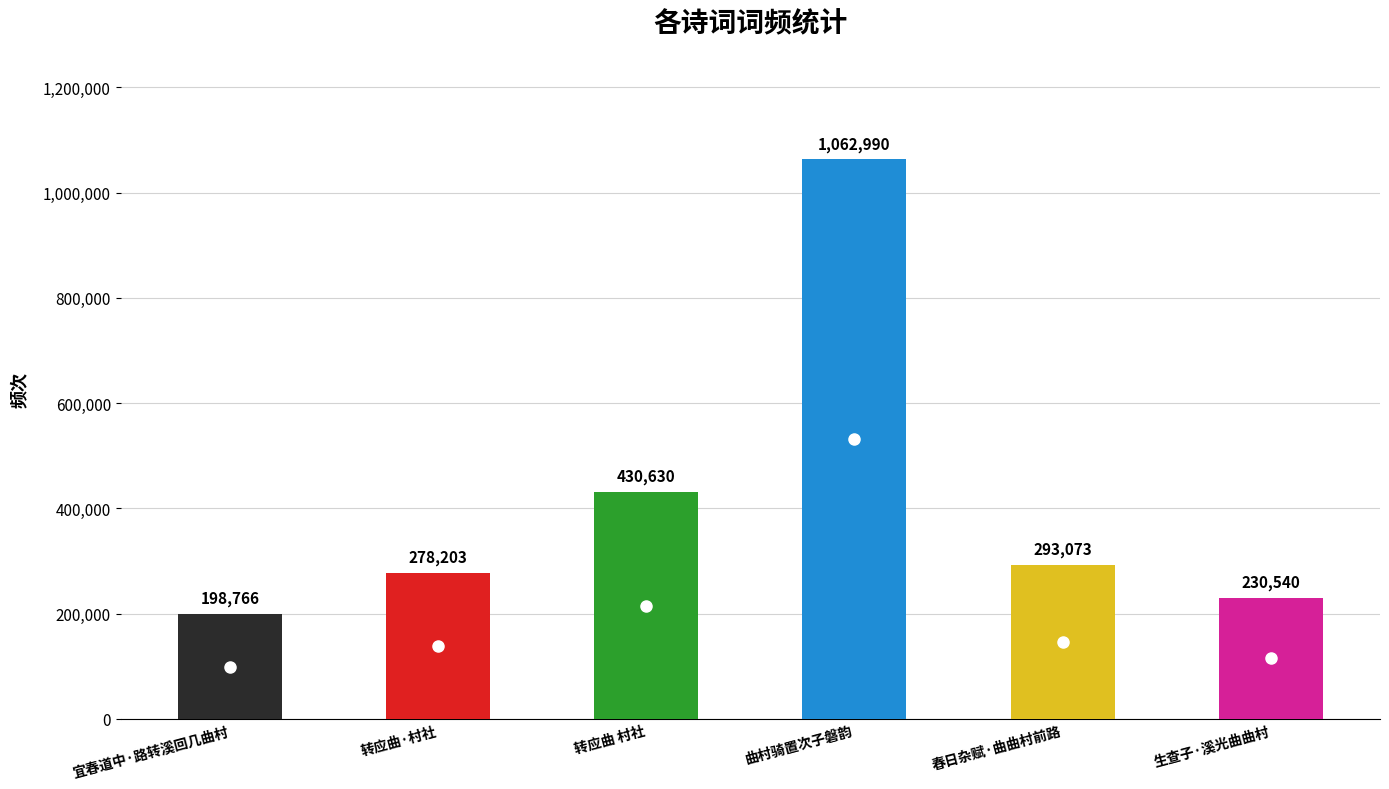

Reading left to right, transcribe all the data shown in this chart.

宜春道中·路转溪回几曲村=198766	转应曲·村社=278203	转应曲 村社=430630	曲村骑置次子磐韵=1062990	春日杂赋·曲曲村前路=293073	生查子·溪光曲曲村=230540